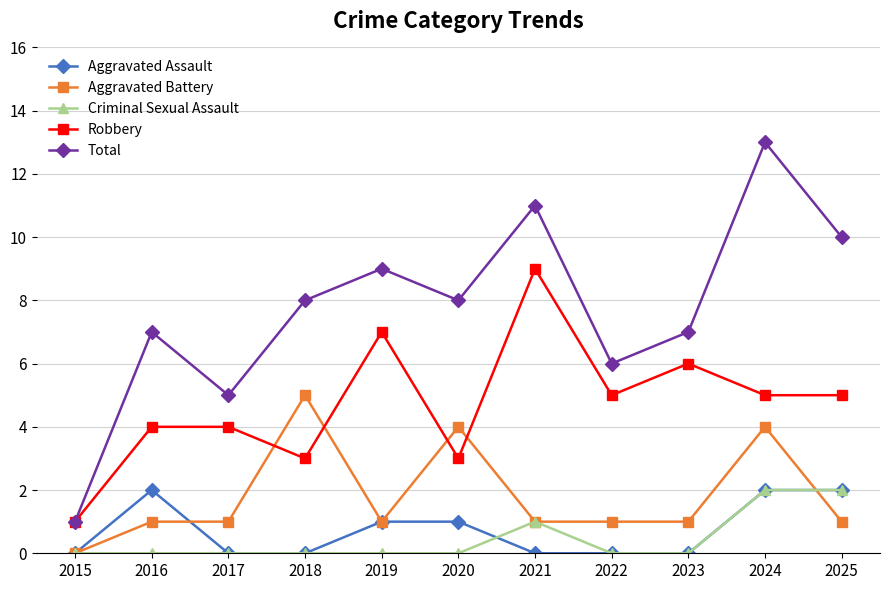

What is the difference between the highest and lowest values at 2023?

7